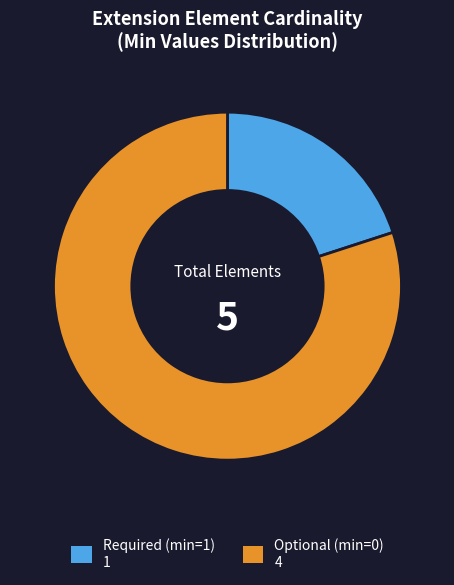

Is there a majority slice in this chart?

Yes